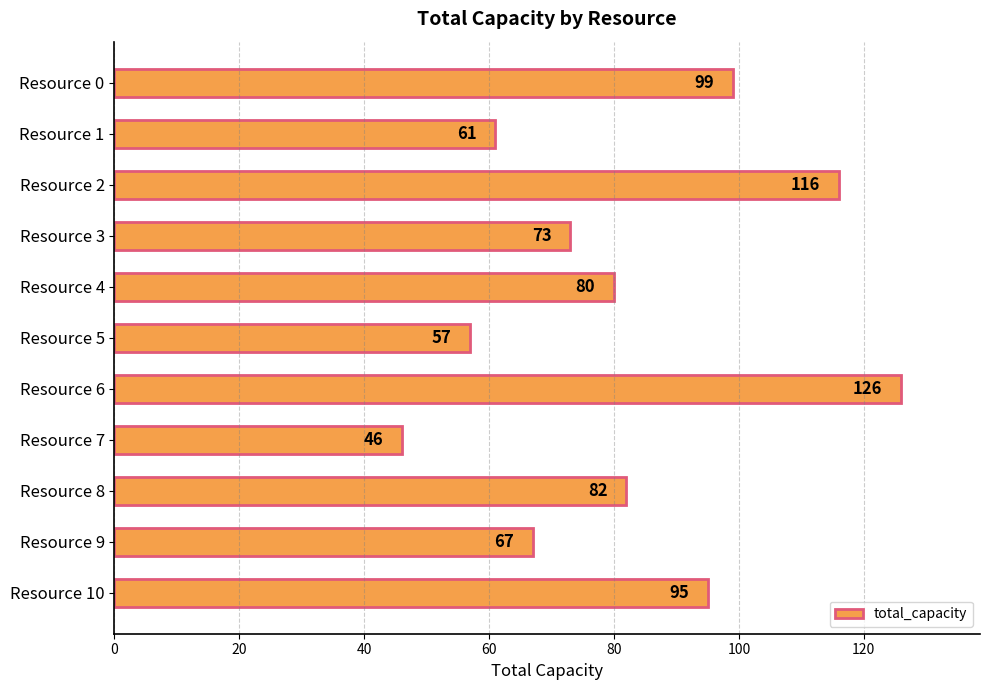

What is the value of the 8th bar from the top?

46